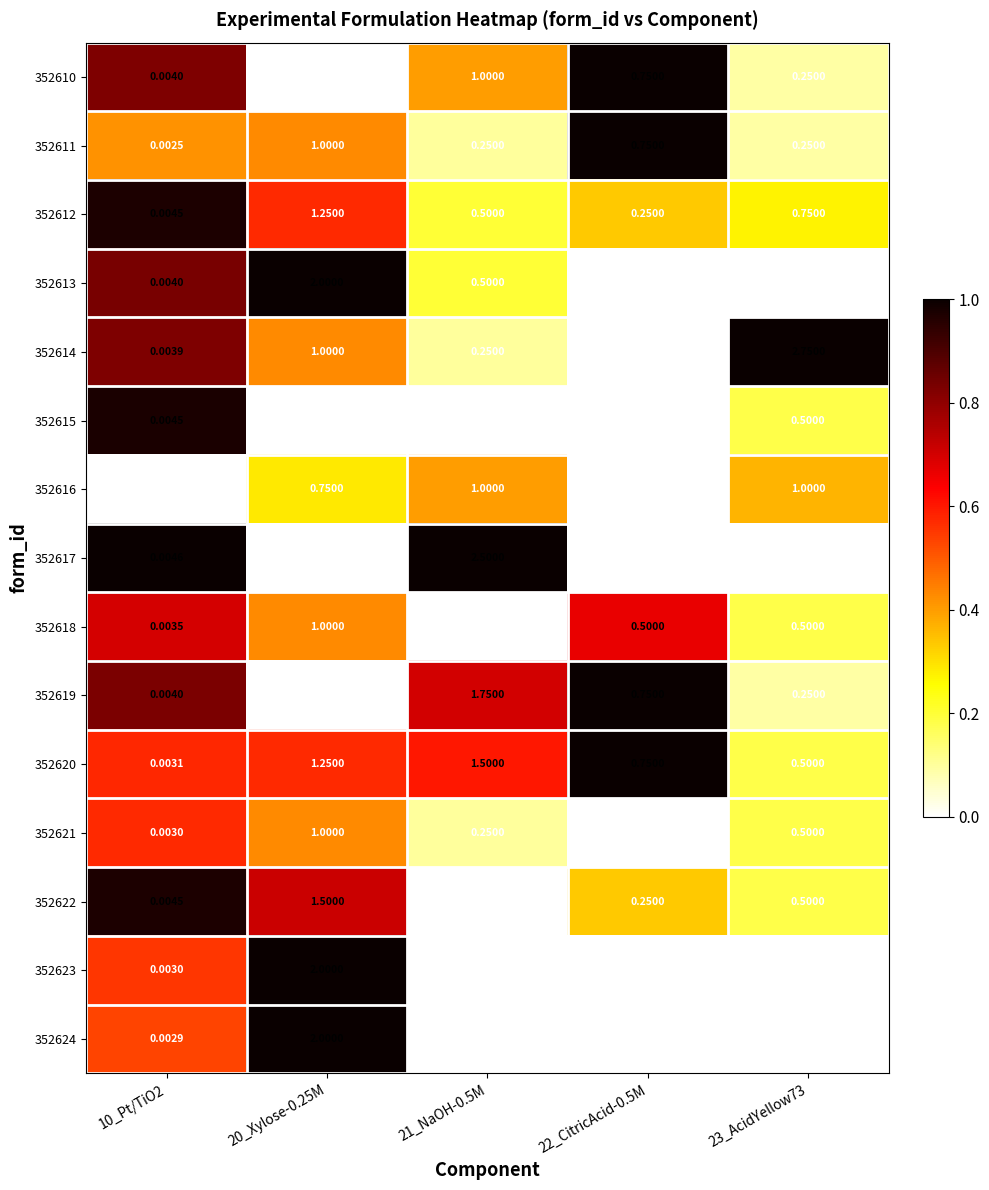

Is the value of 352623 at 23_AcidYellow73 greater than the value of 352620 at 22_CitricAcid-0.5M?

No